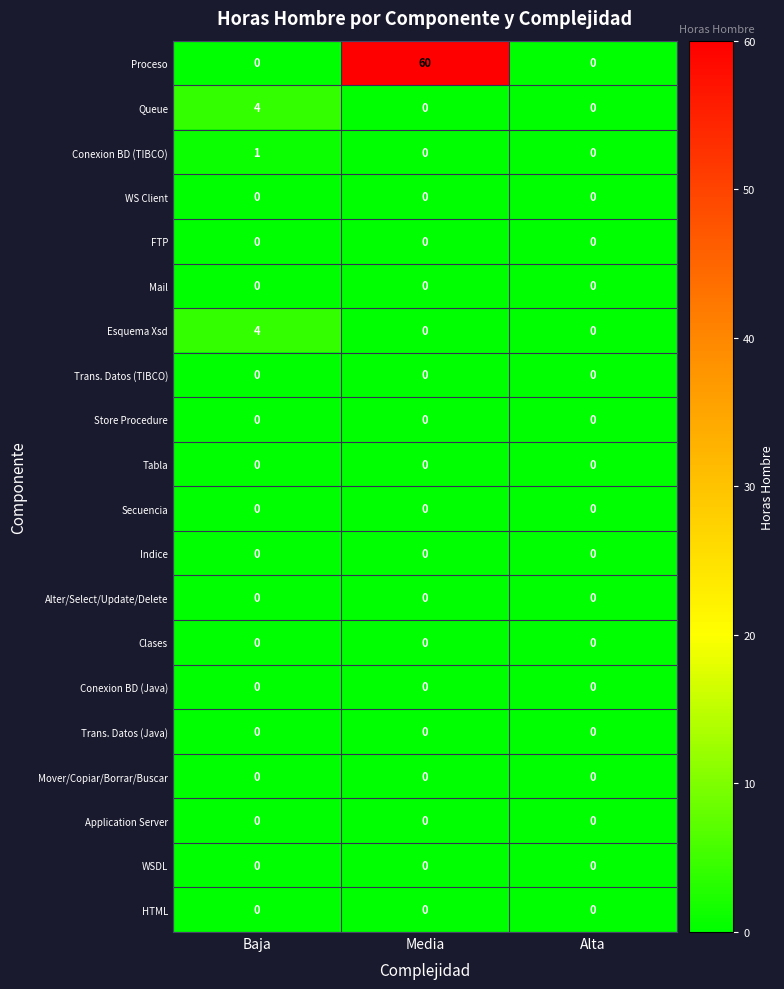

The Esquema Xsd series shows 6 at Baja. True or false?

False